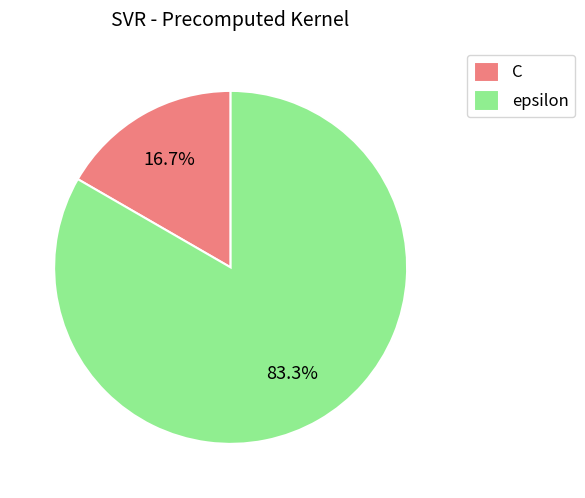

What is the ratio of the value at epsilon to the value at C?

5.0